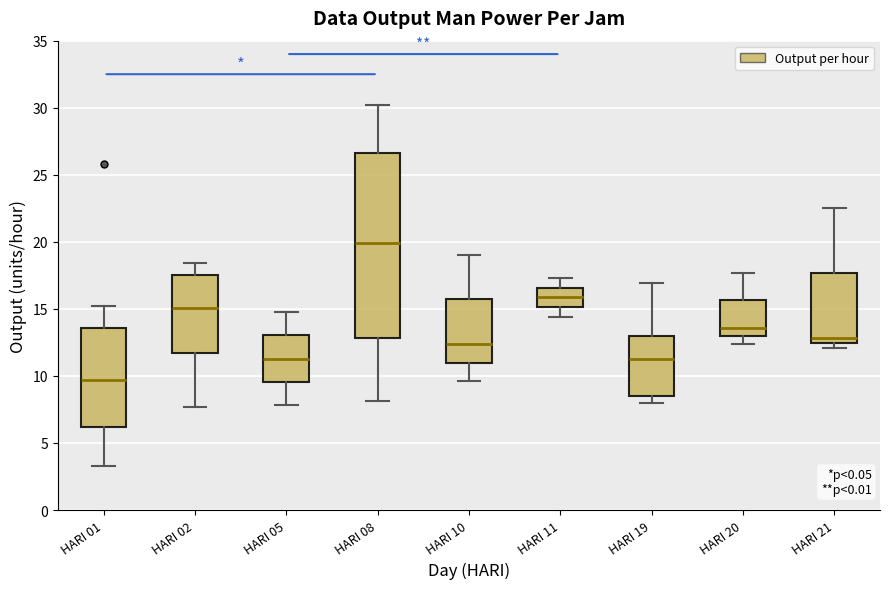

Which box's median line is the highest?

HARI 08